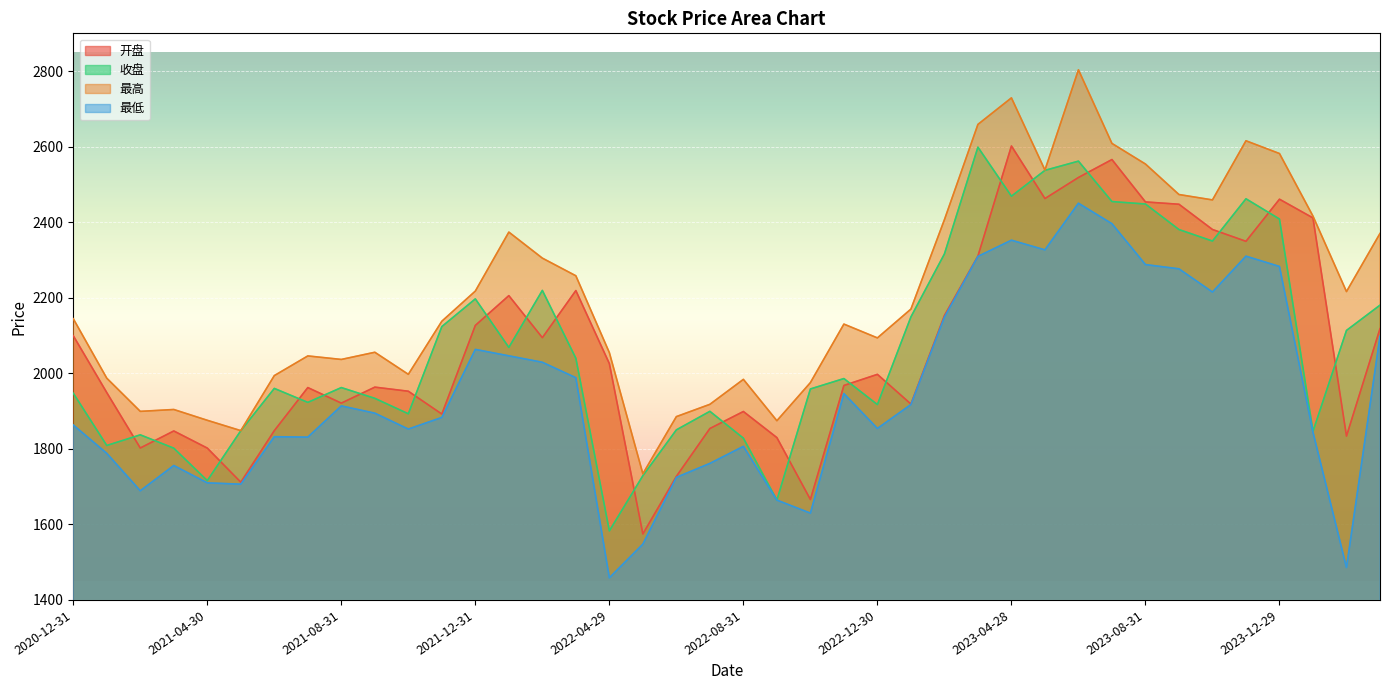

True or false: 最低 and 收盘 cross at least once.

False